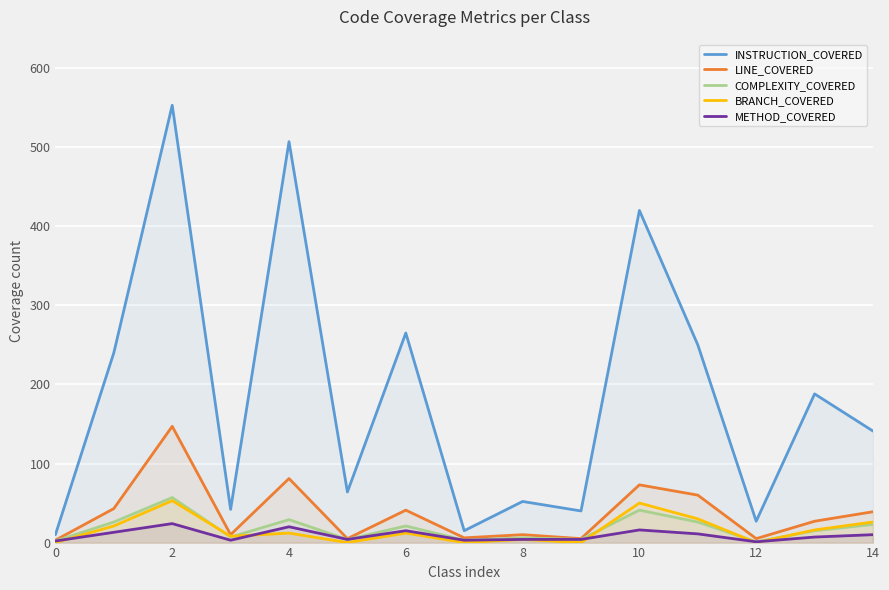

How many data points does each series have?

15